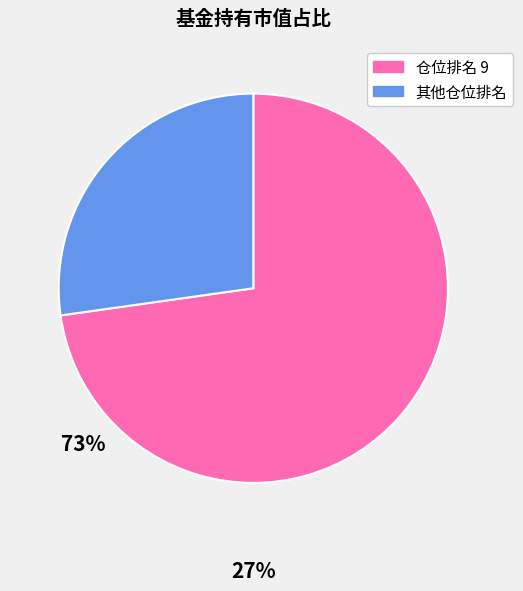

Does any single category account for the majority?

Yes